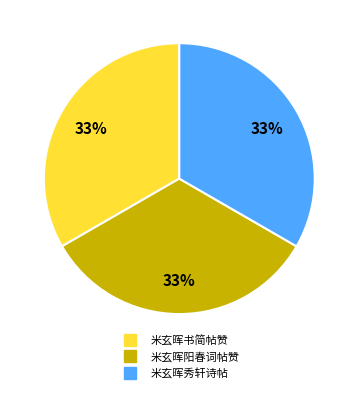

Is there a majority slice in this chart?

No